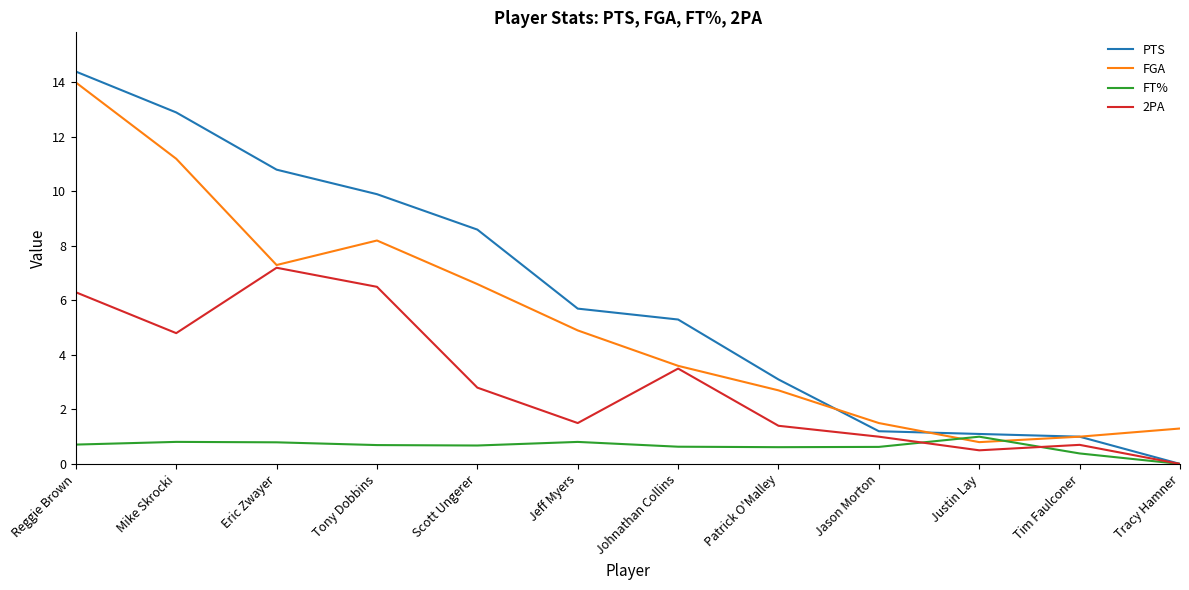

What is the total value across all series at Scott Ungerer?

18.7